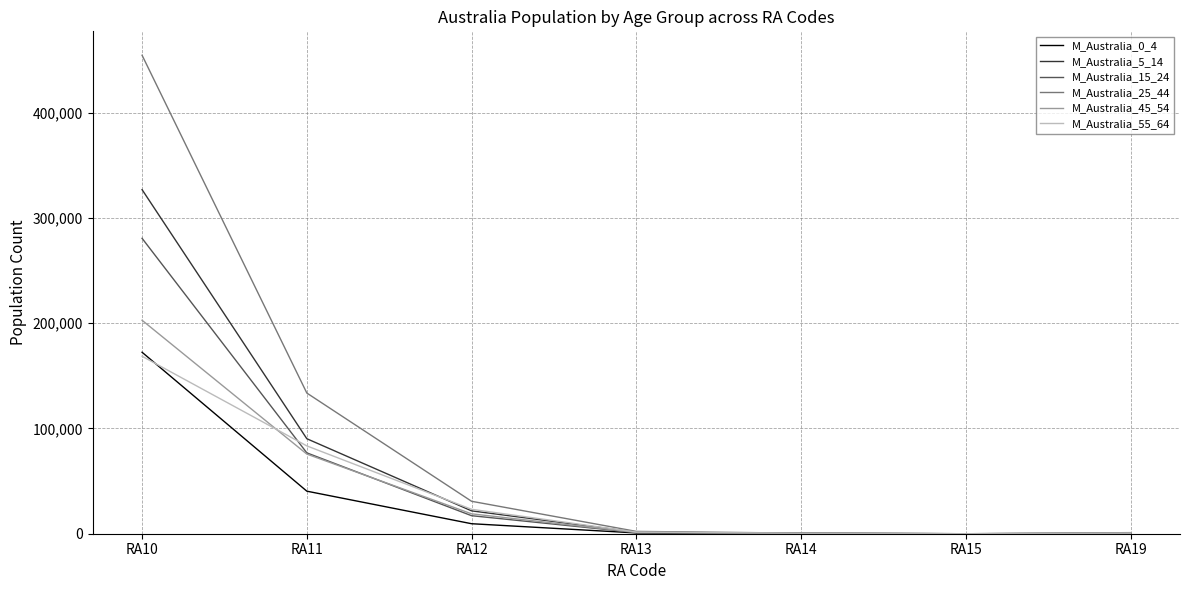

What is the spread (max minus min) of values at RA14?

368